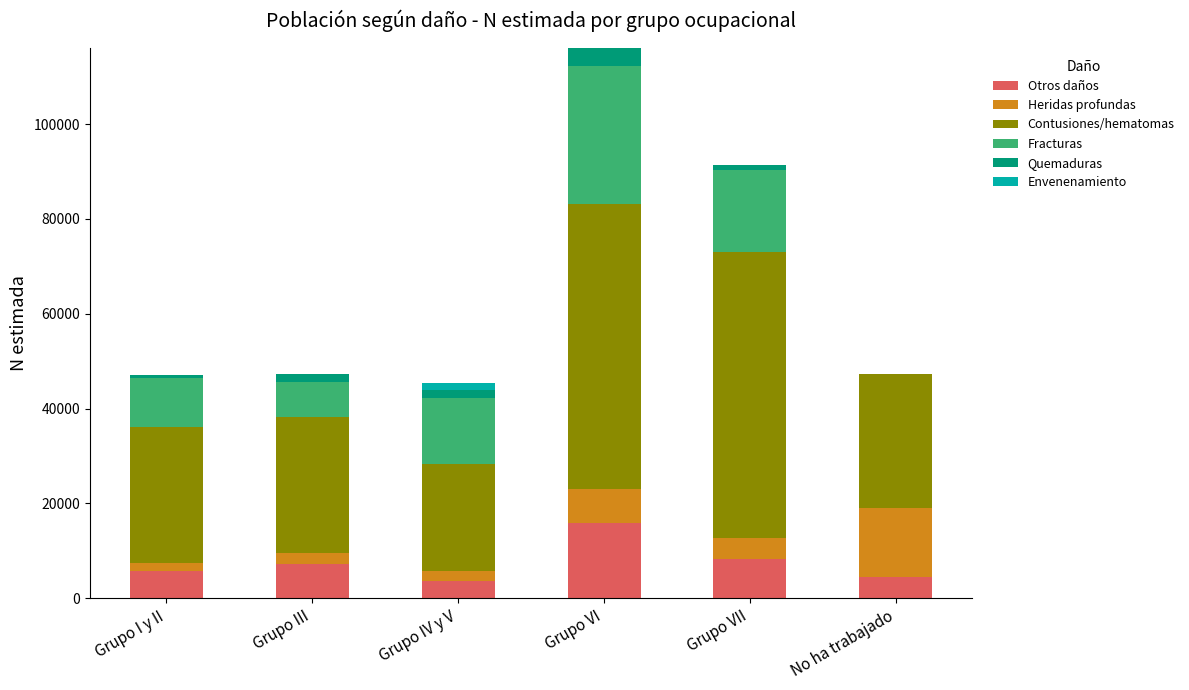

What is the sum of all Otros daños values?

45330